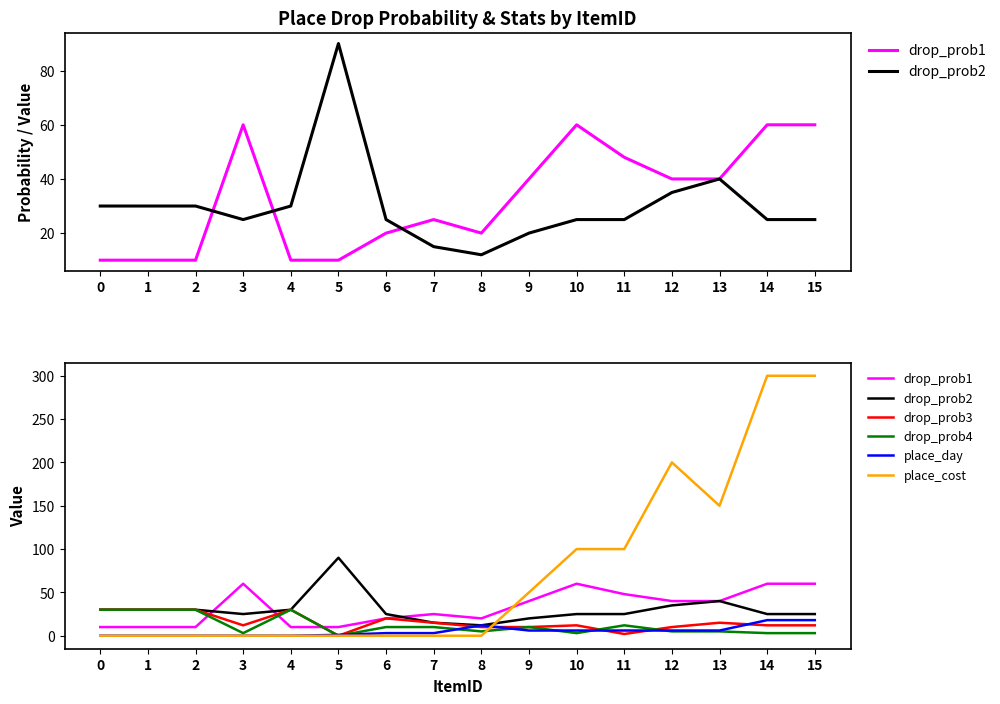

What is the total value across all series at 0?

100